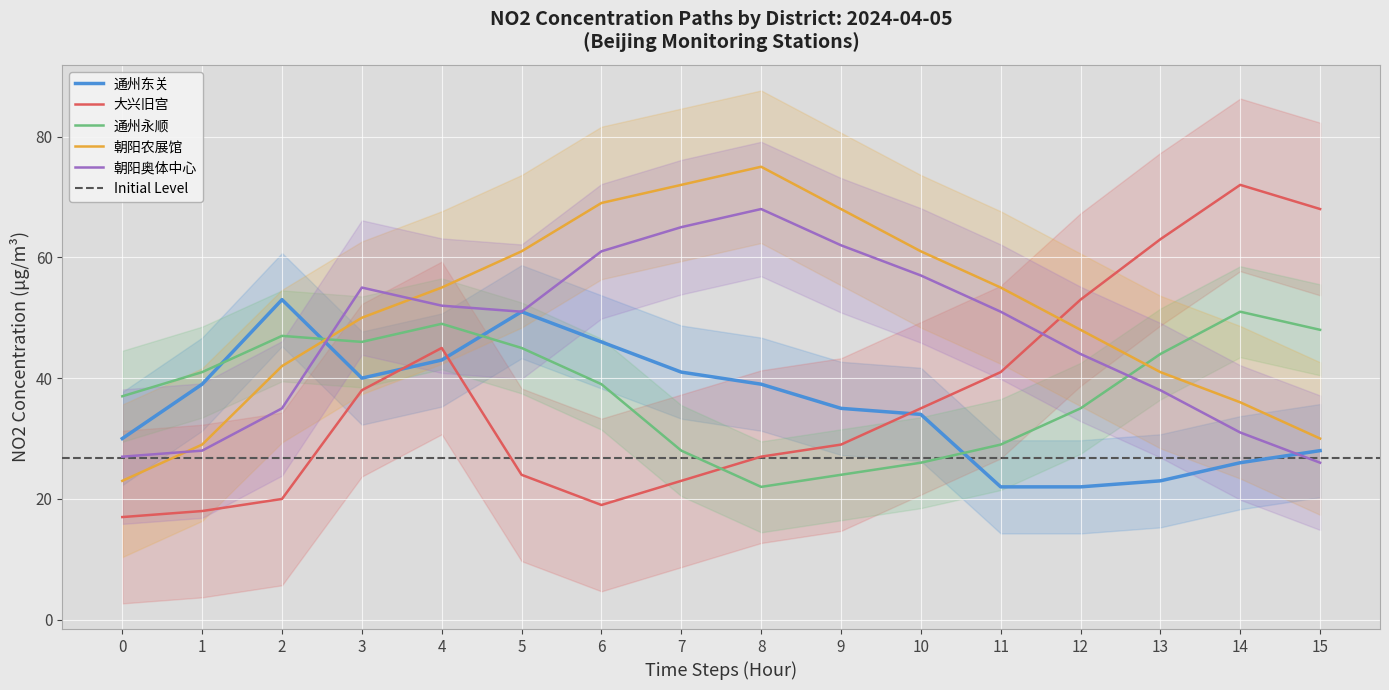

Which has a higher value, 10 or 6?

6